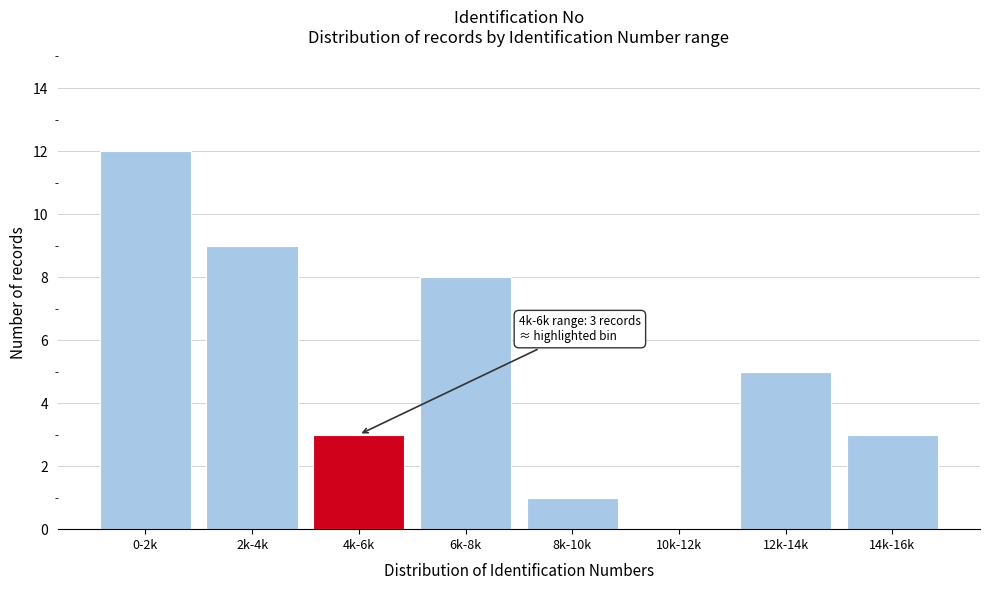

Reading right to left, transcribe all the data shown in this chart.

14k-16k=3	12k-14k=5	10k-12k=0	8k-10k=1	6k-8k=8	4k-6k=3	2k-4k=9	0-2k=12